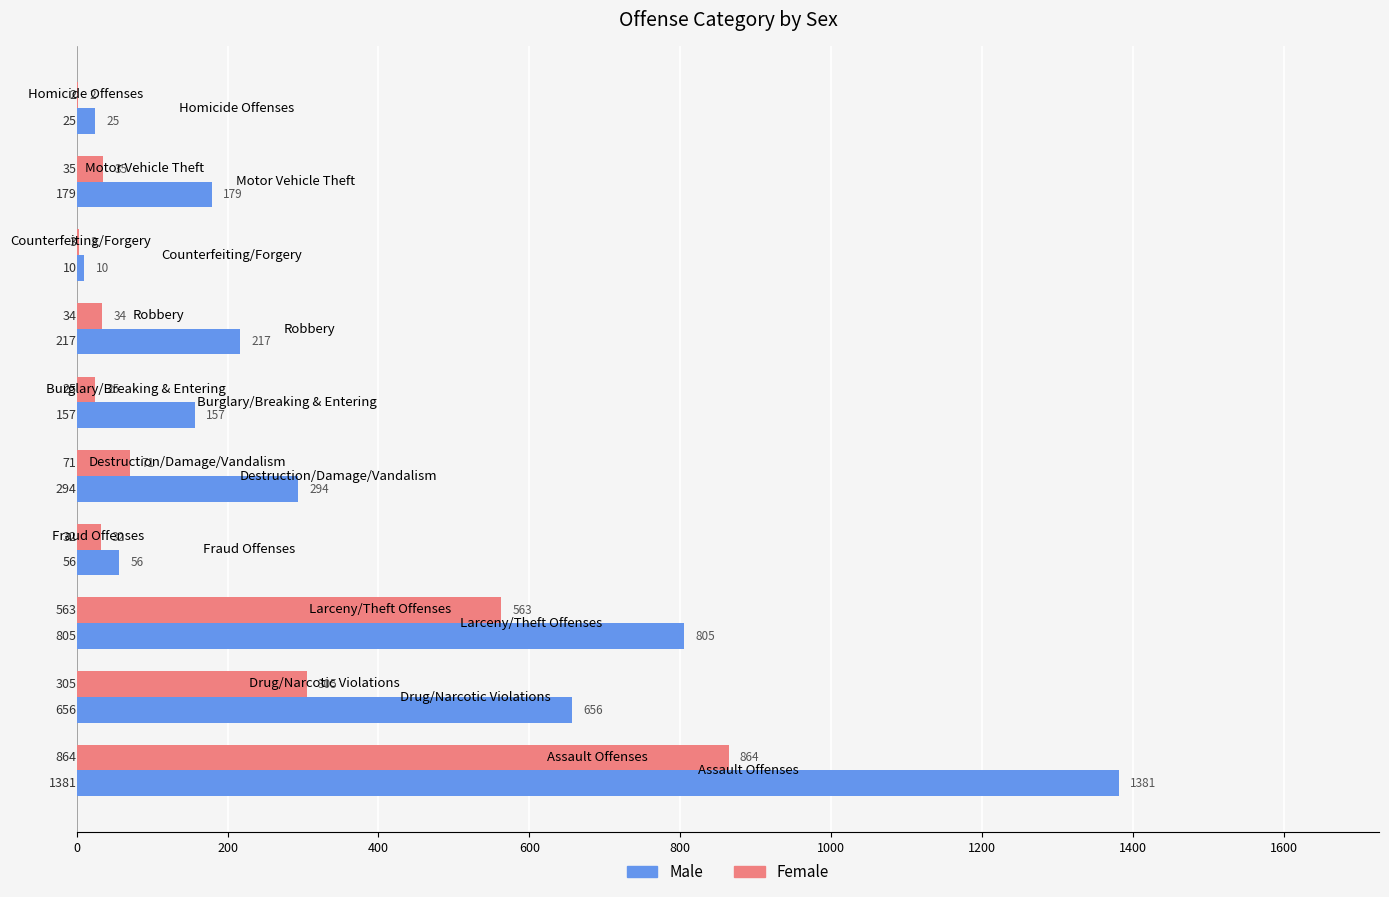

Which series has the largest total across all categories?

Male